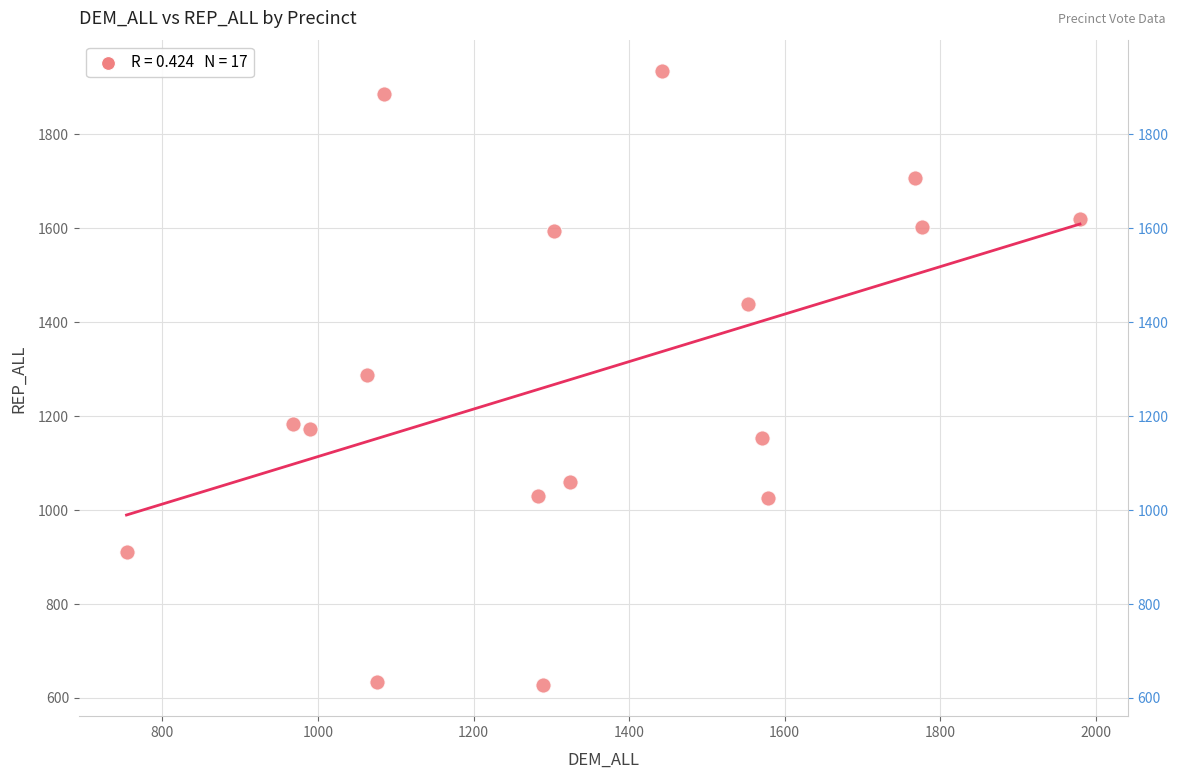

What is the range of X values (max minus min)?

1225.9